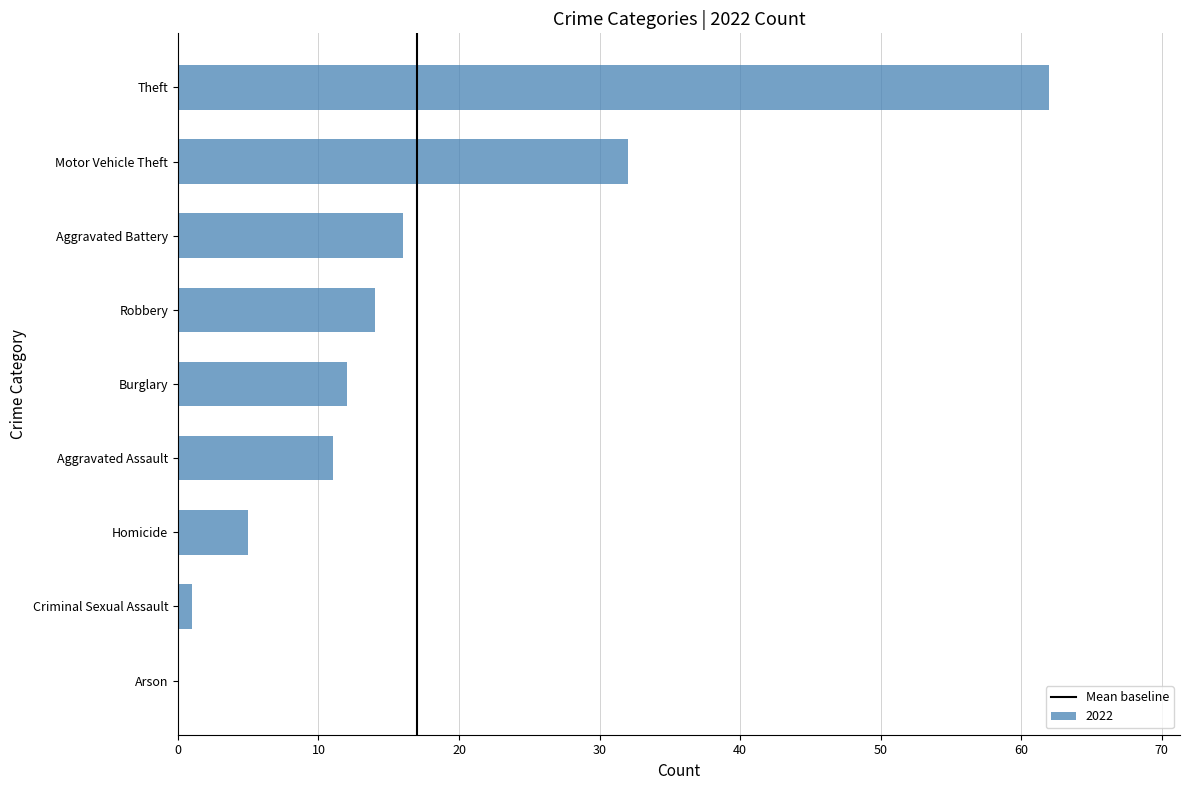

At which category does the chart reach its peak across all series?

Theft